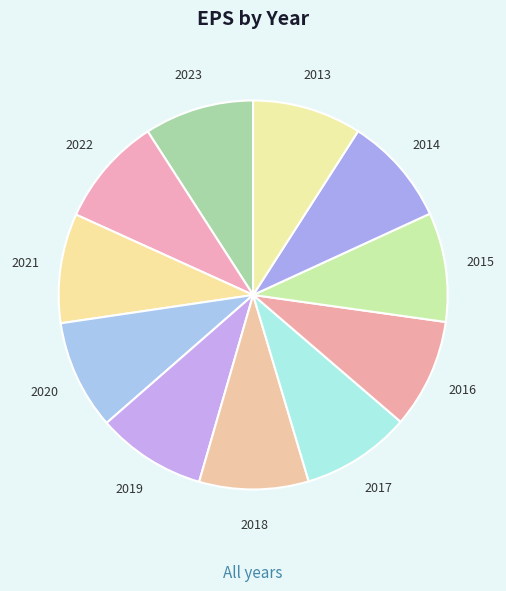

Is the sum of 2020 and 2013 greater than half?

No